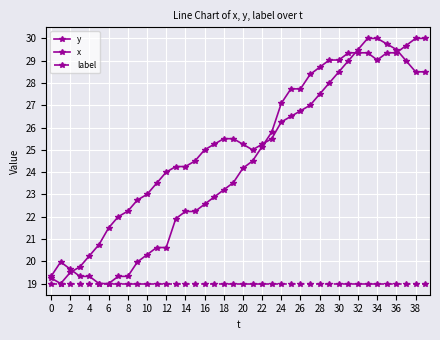

How many lines are shown in the chart?

3